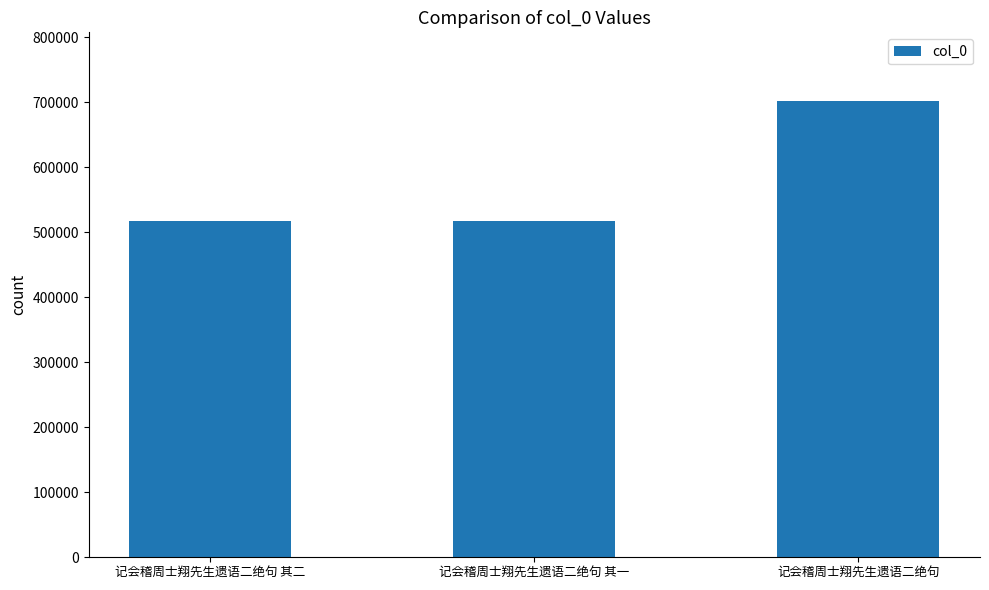

What is the difference between the maximum and second lowest values?

184732